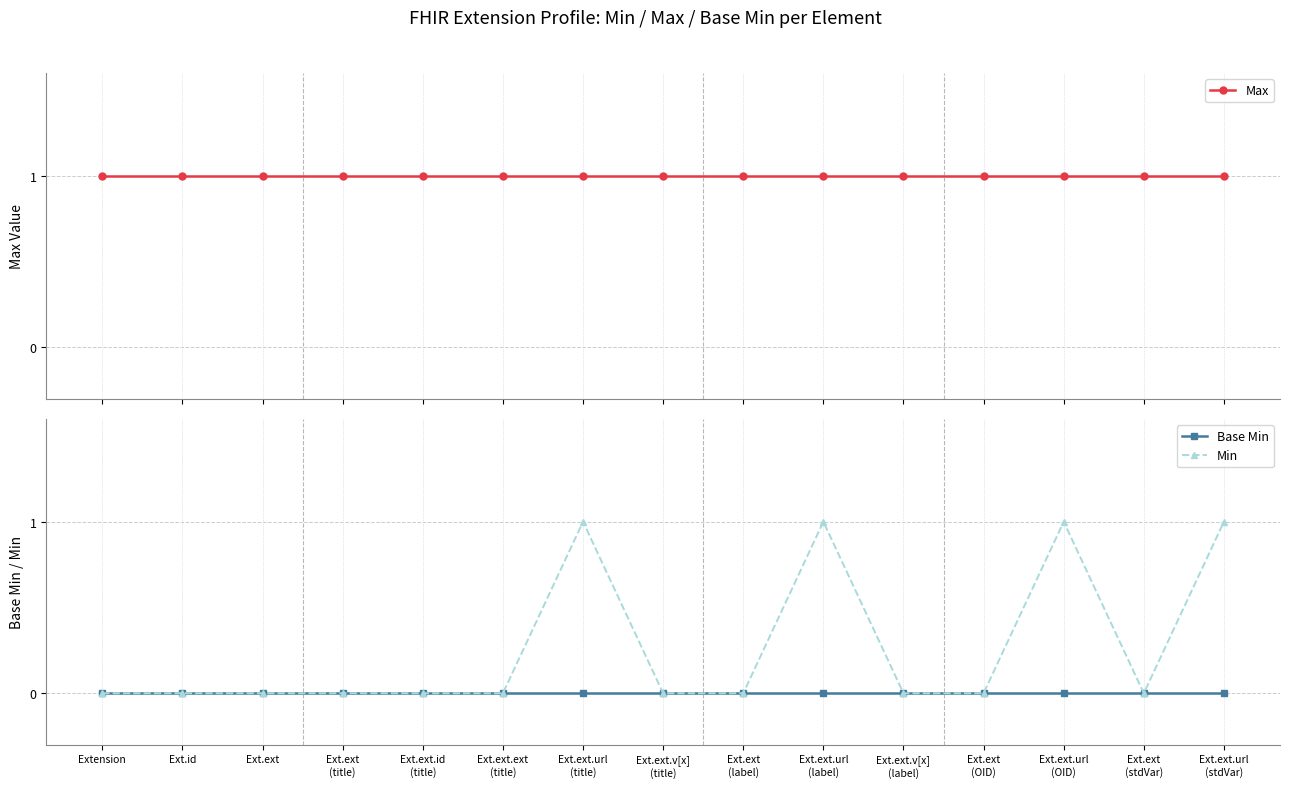

True or false: Base Min has more than 0 interior local peaks.

False